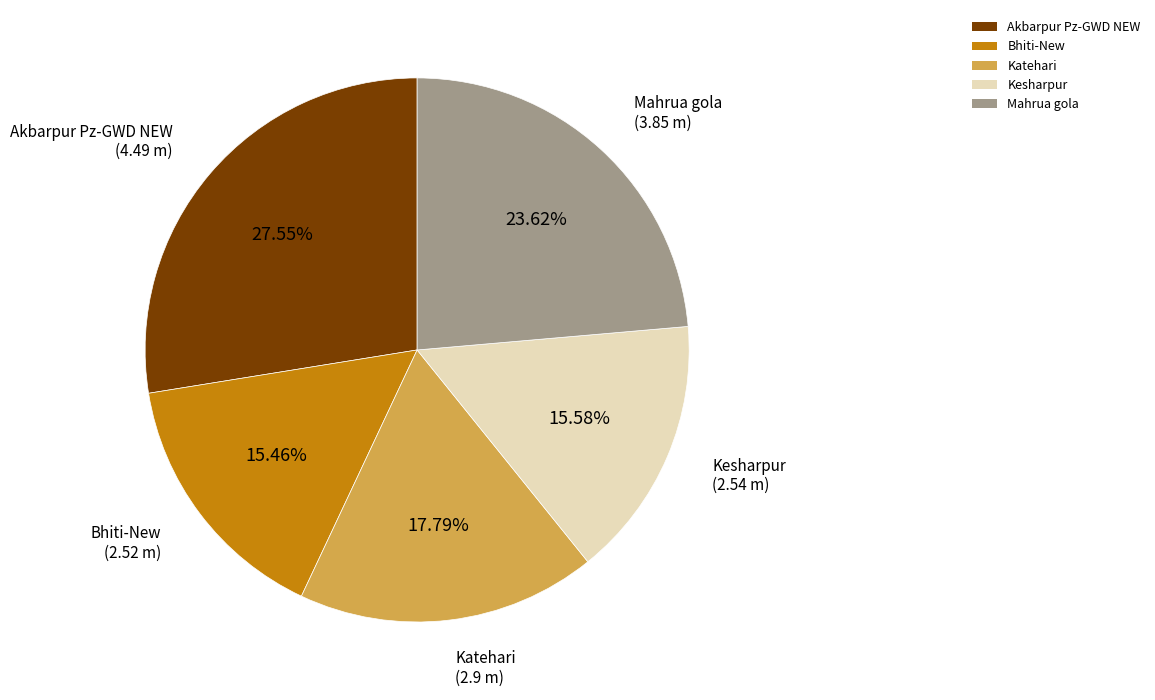

To the nearest percent, what is the difference between the Katehari and Bhiti-New slice percentages?

2%